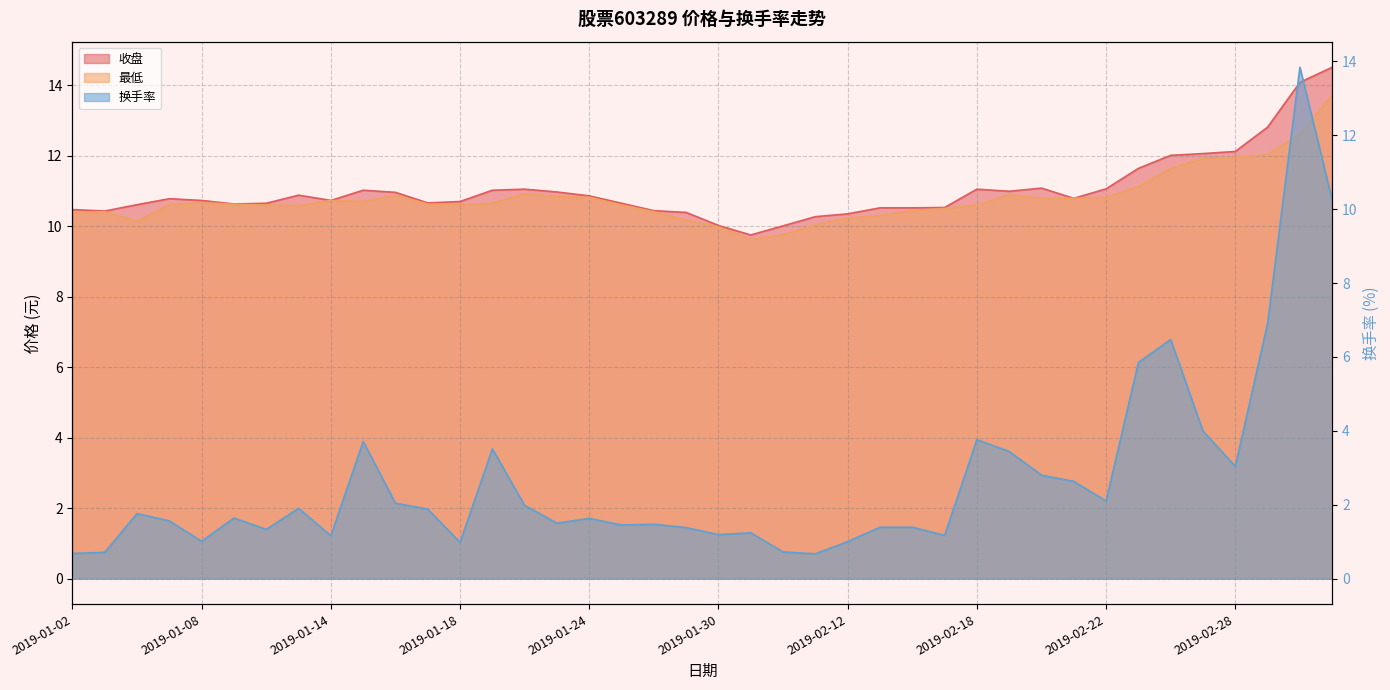

What is the difference between the second highest and second lowest values in the 收盘 series?

4.1